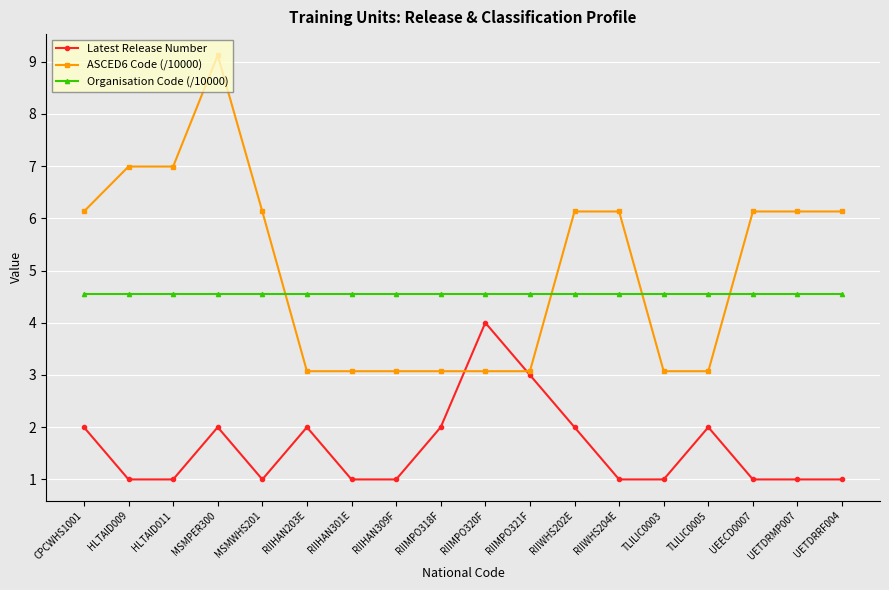

What is the greatest value displayed?

9.1